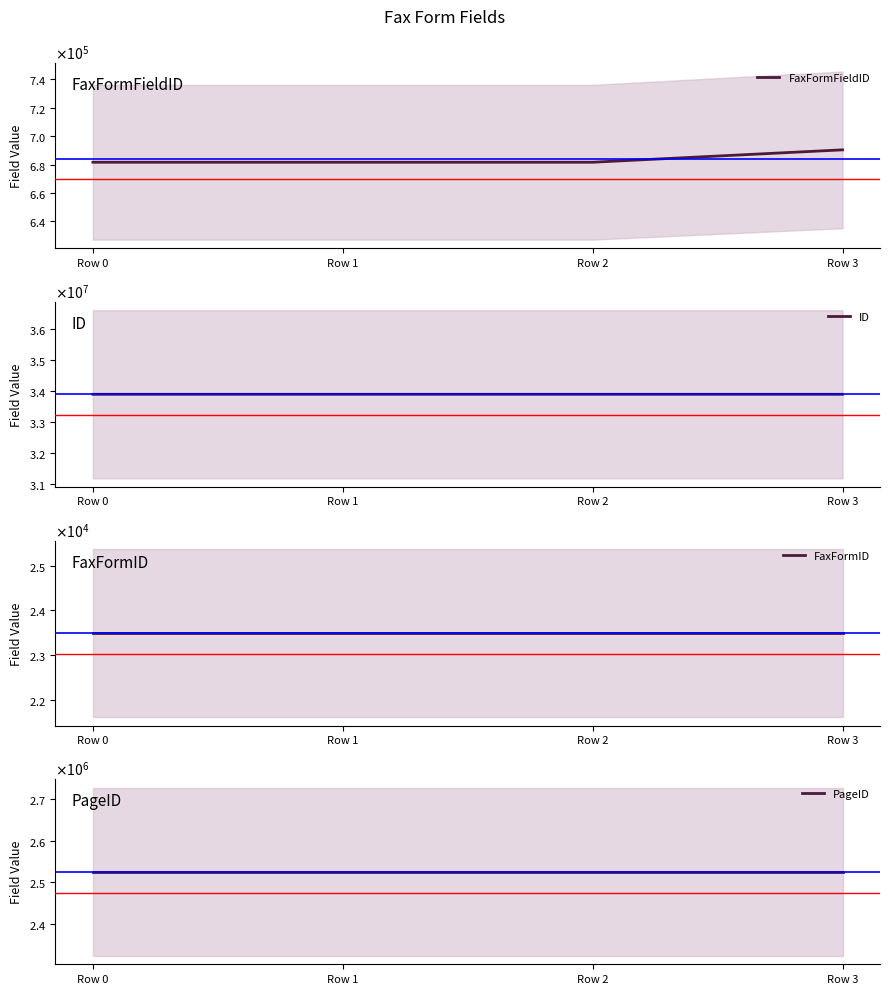

Reading right to left, what are all the values shown in this chart?

FaxFormFieldID: Row 3=690420	Row 2=681689	Row 1=681688	Row 0=681687
ID: Row 3=33880872	Row 2=33880868	Row 1=33880875	Row 0=33880873
FaxFormID: Row 3=23493	Row 2=23493	Row 1=23493	Row 0=23493
PageID: Row 3=2525636	Row 2=2525636	Row 1=2525636	Row 0=2525636